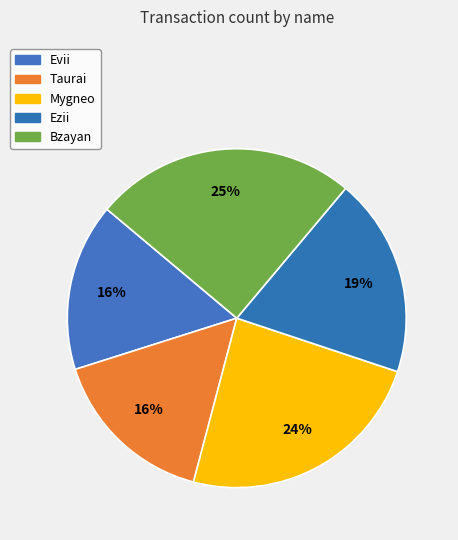

To the nearest percent, what is the combined percentage of Evii and Bzayan?

41%